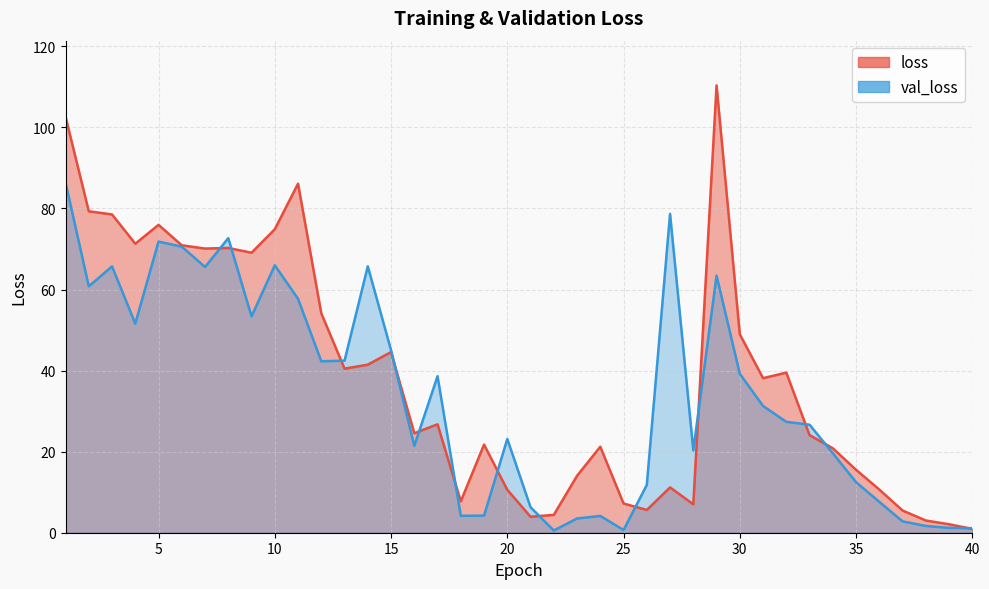

How many intersections are there between loss and val_loss?

13